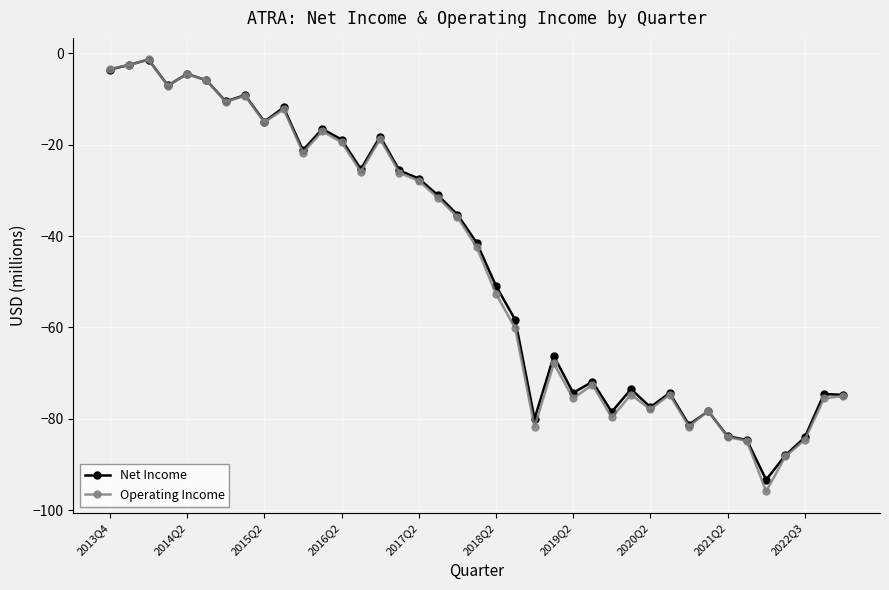

Which series has the largest range (max minus min)?

Operating Income